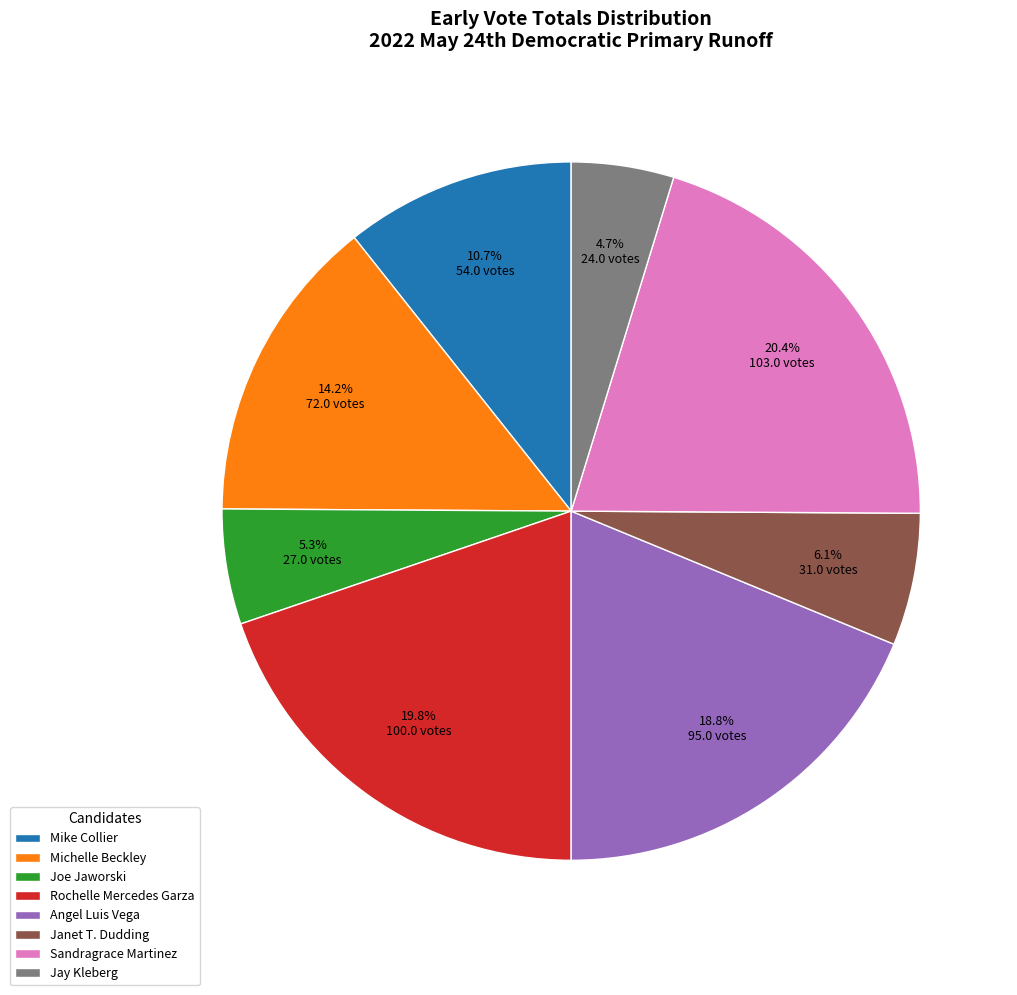

Is there a majority slice in this chart?

No